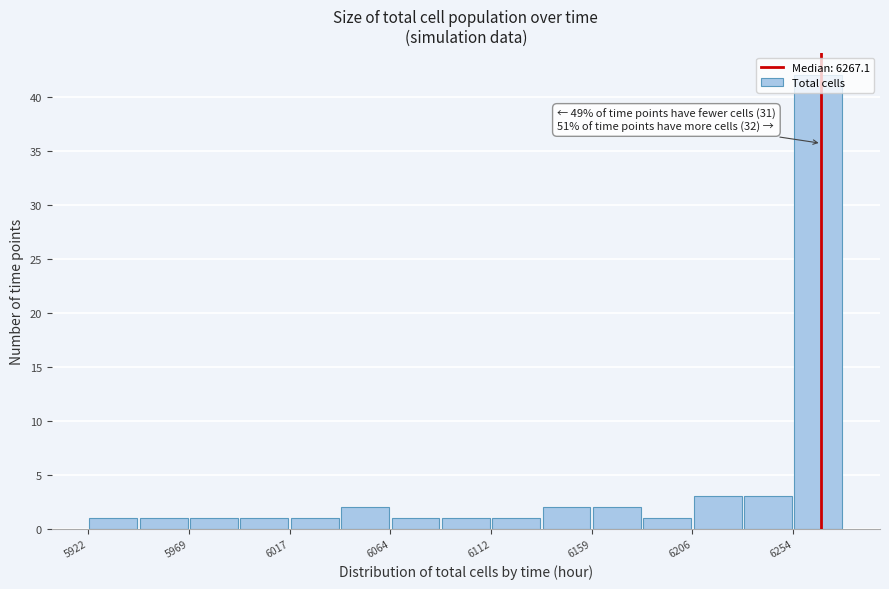

Which range on the x-axis has the tallest bar?

6255 to 6280